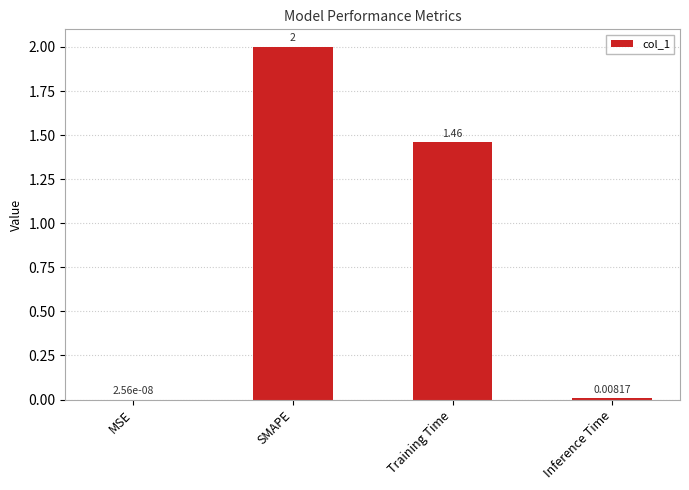

Where does the data first go above 1?

SMAPE